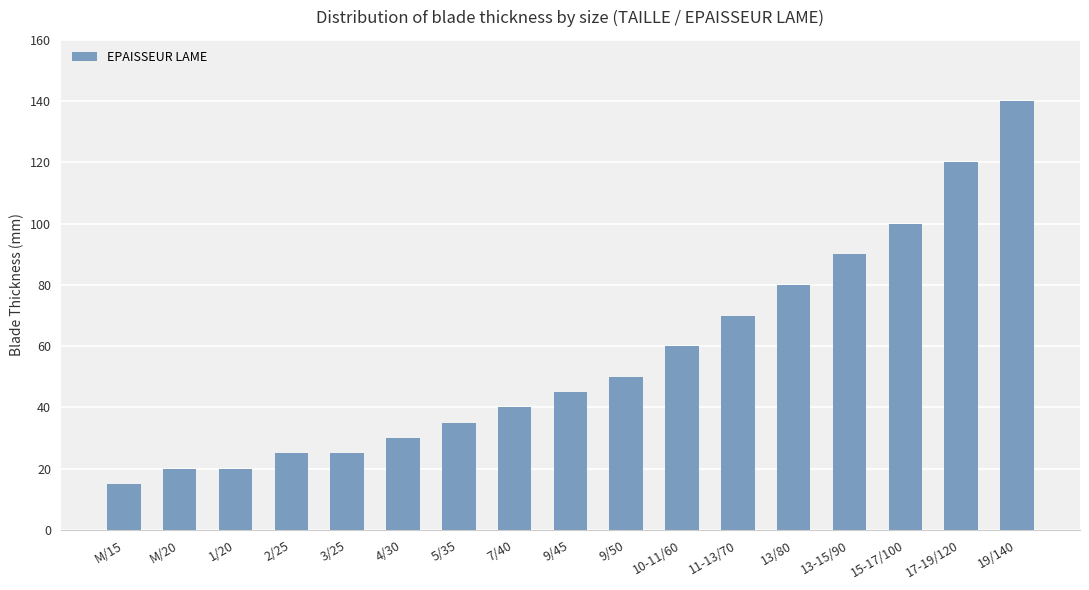

What is the change in value from 9/45 to 15-17/100?

+55